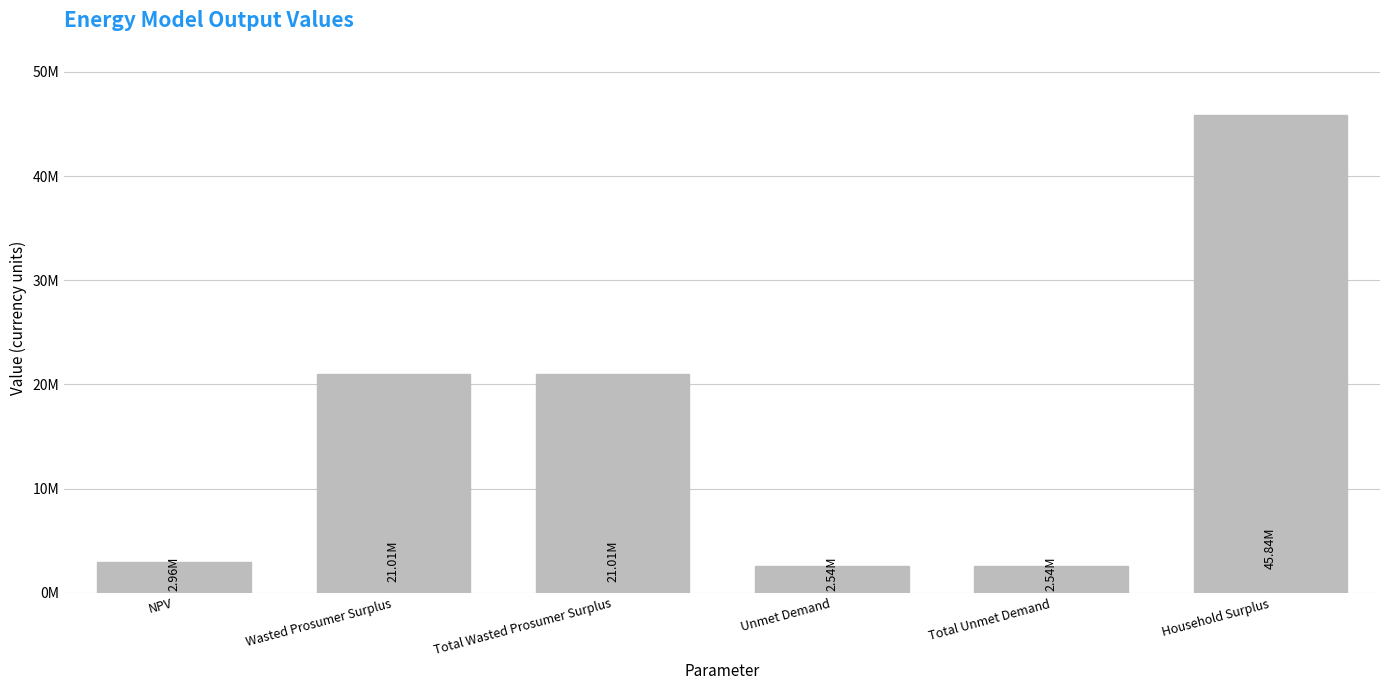

At which label is the value closest to 24187622?

Wasted Prosumer Surplus